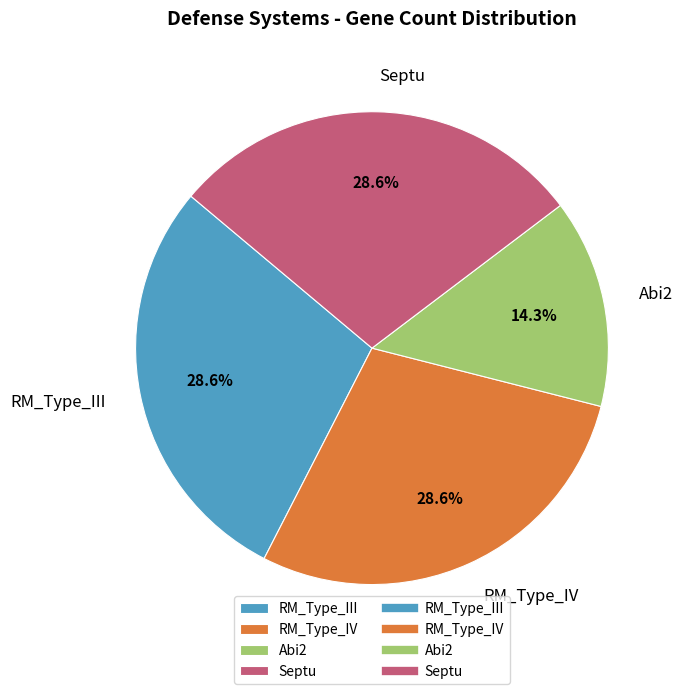

What portion of the pie excludes RM_Type_III?

71.4%